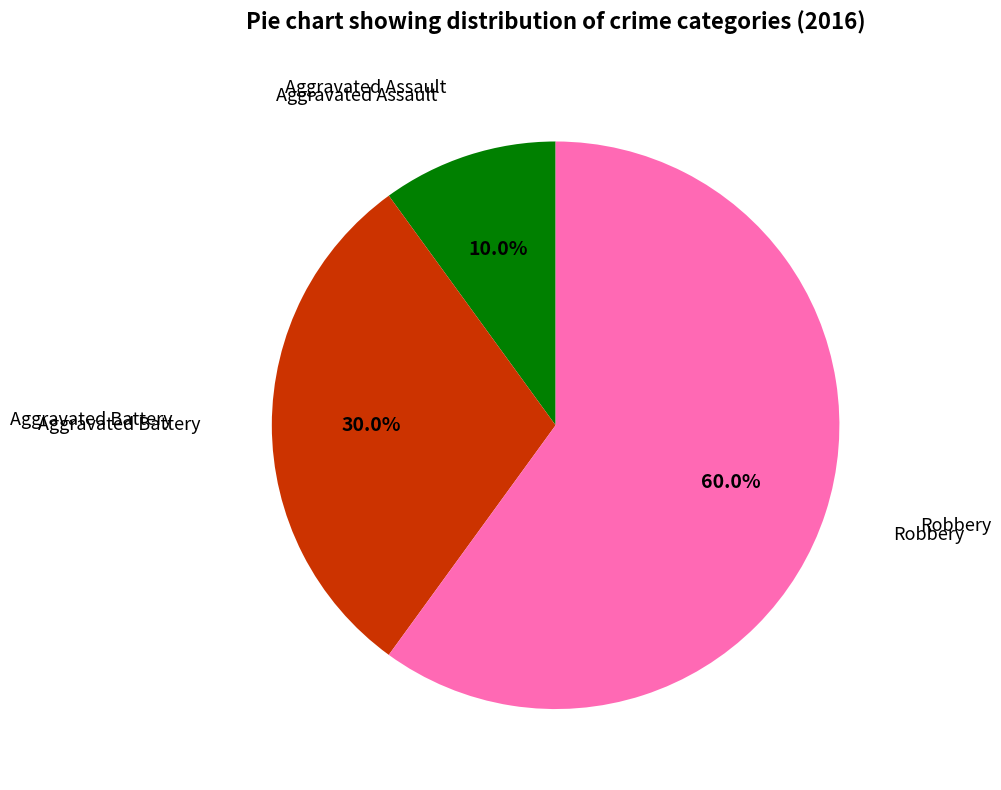

Does any single category account for the majority?

Yes